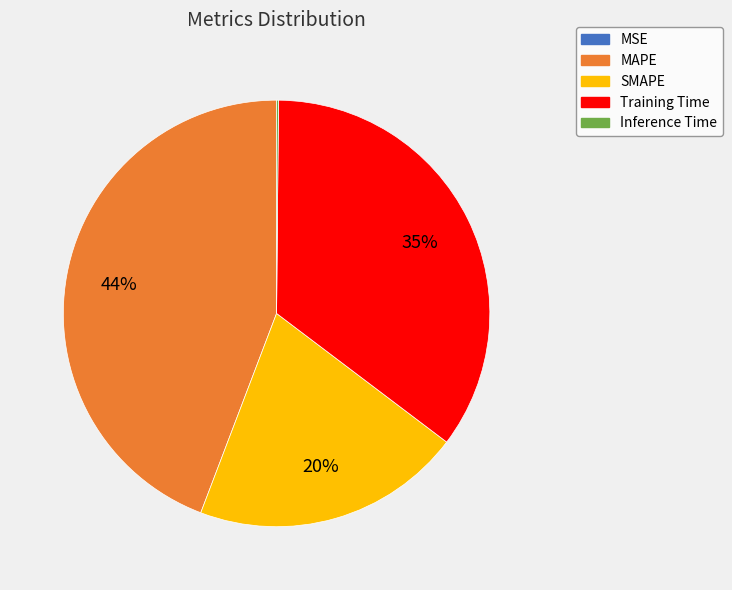

To the nearest percent, what portion does MAPE represent?

44%